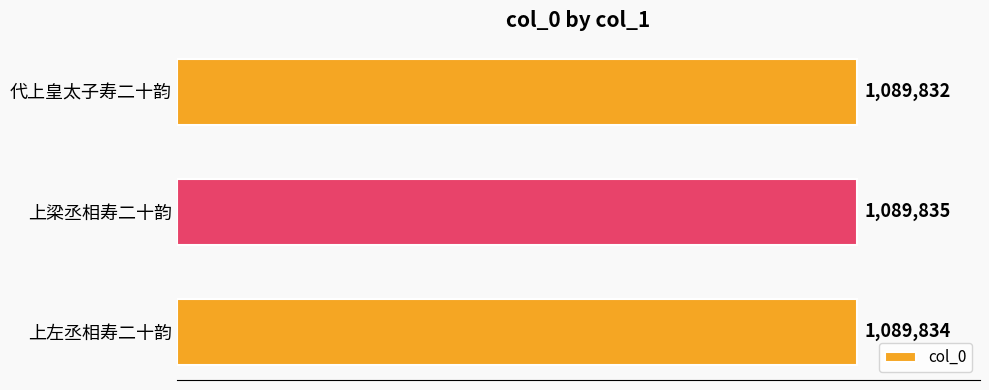

How many values are between 1089832 and 1089835?

3